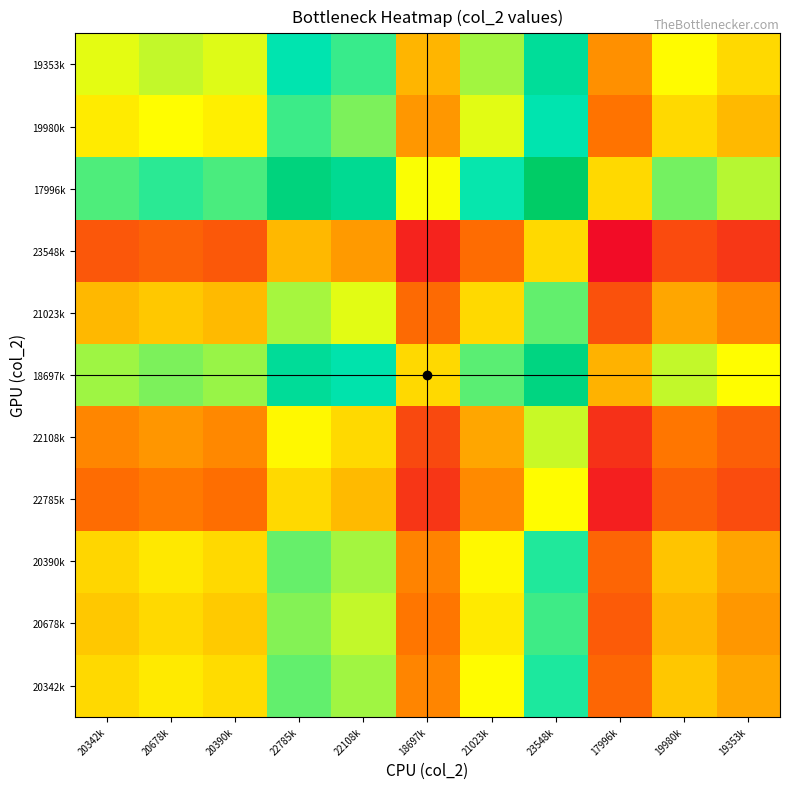

How many categories are shown in the chart?

11